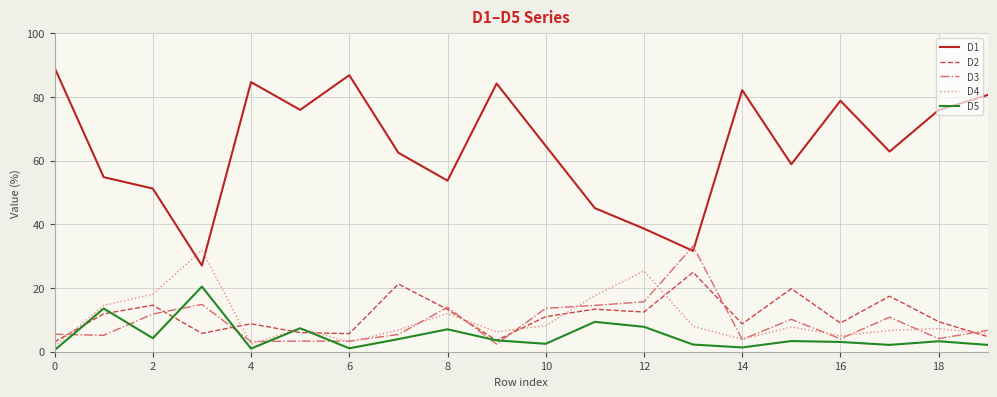

Which series has the largest total across all categories?

D1